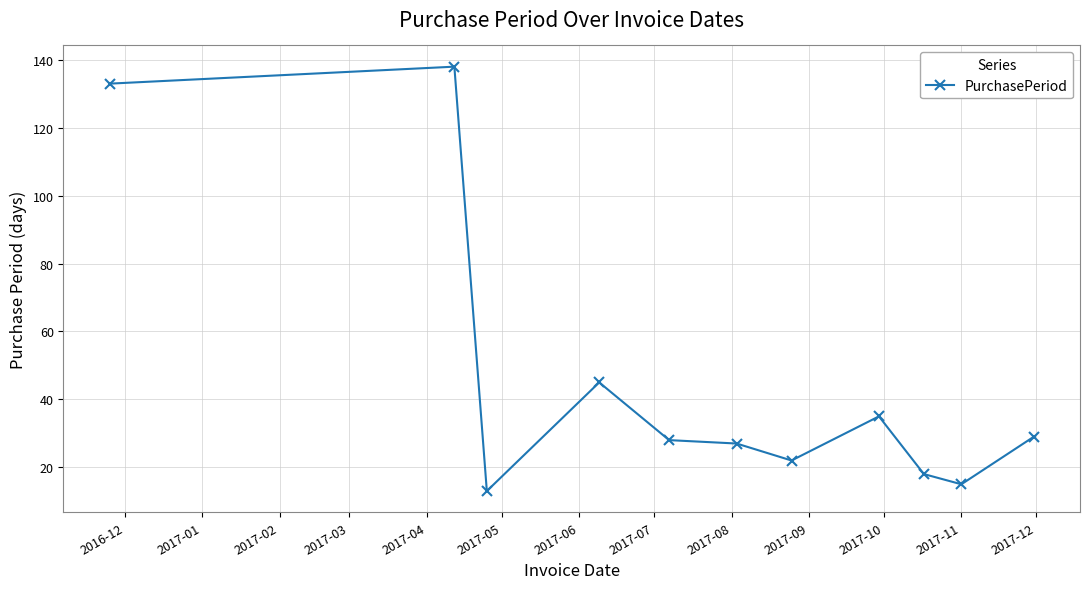

What is the difference between the maximum and minimum values?

125